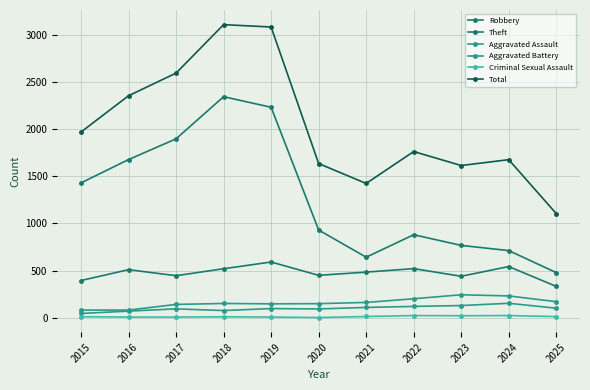

Rank the series by their maximum value, from highest to lowest.

Total, Theft, Robbery, Aggravated Battery, Aggravated Assault, Criminal Sexual Assault